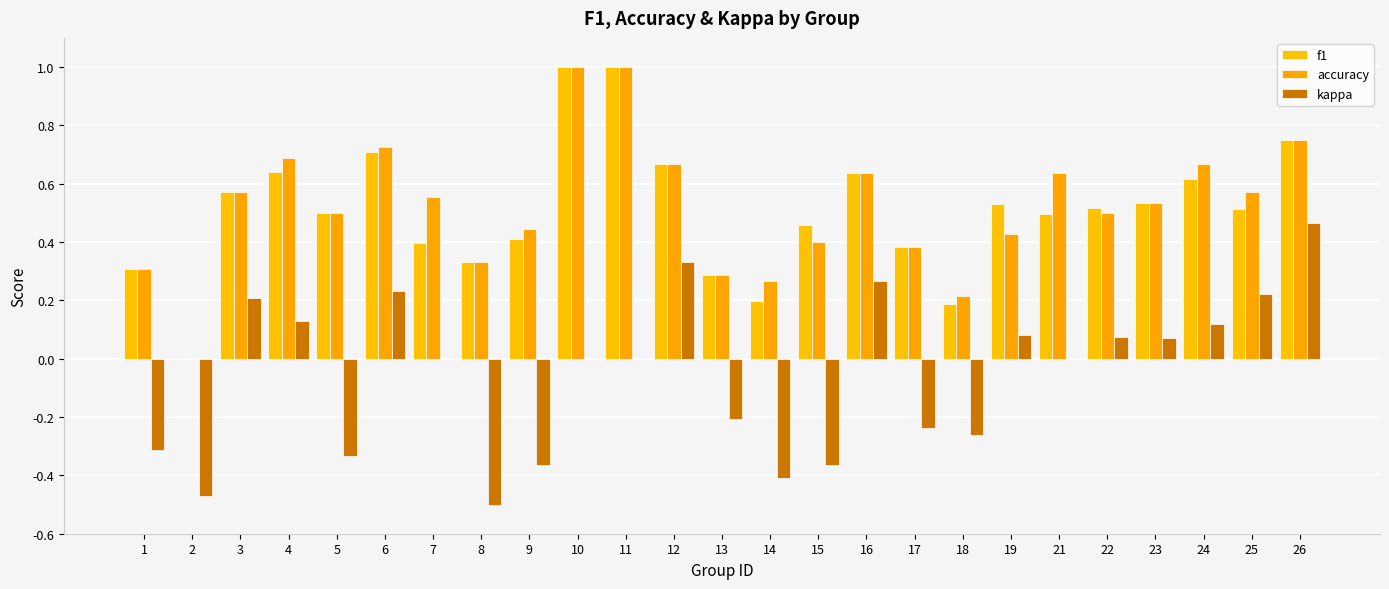

Are the bars grouped side by side (vs. stacked)?

Yes